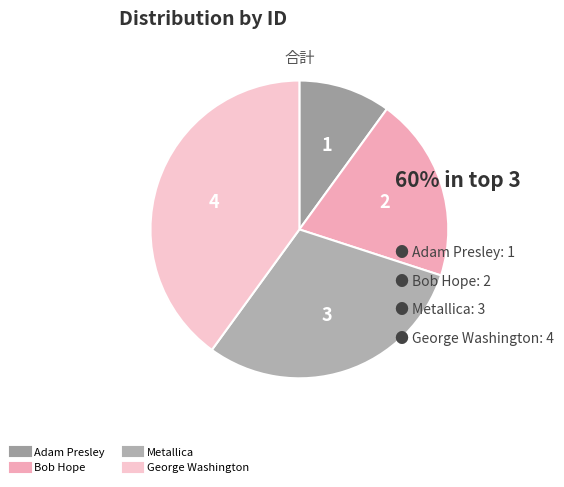

How many segments does this pie chart have?

4